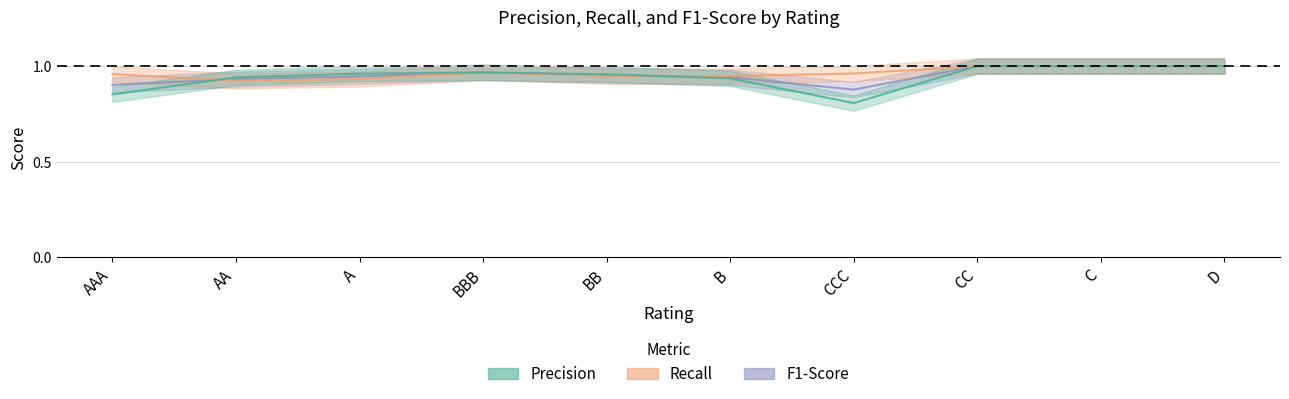

True or false: F1-Score has more than 1 interior local peaks.

False